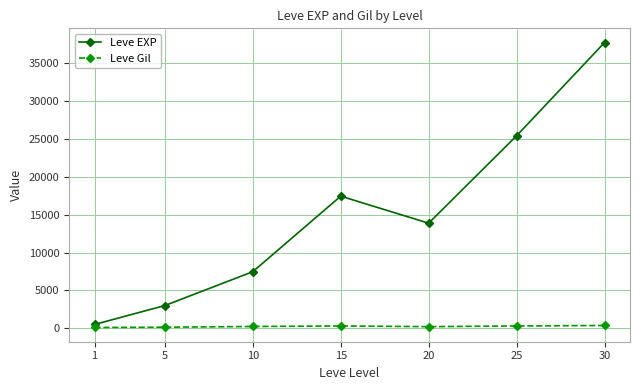

How many values in the Leve Gil series are below 242?

3